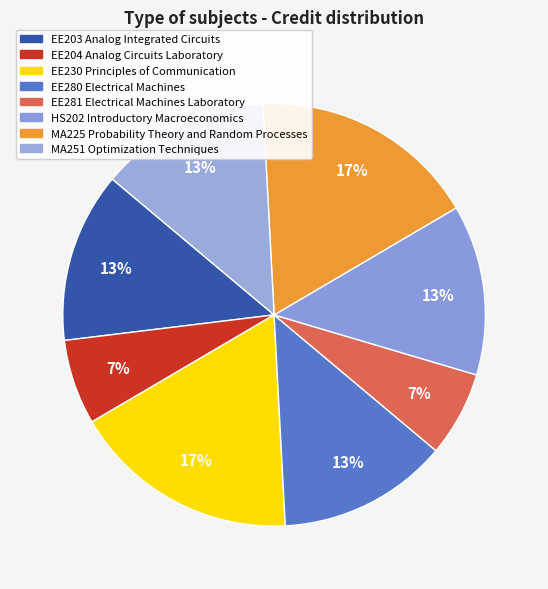

Does MA225 Probability Theory and Random Processes represent more than half of the total?

No